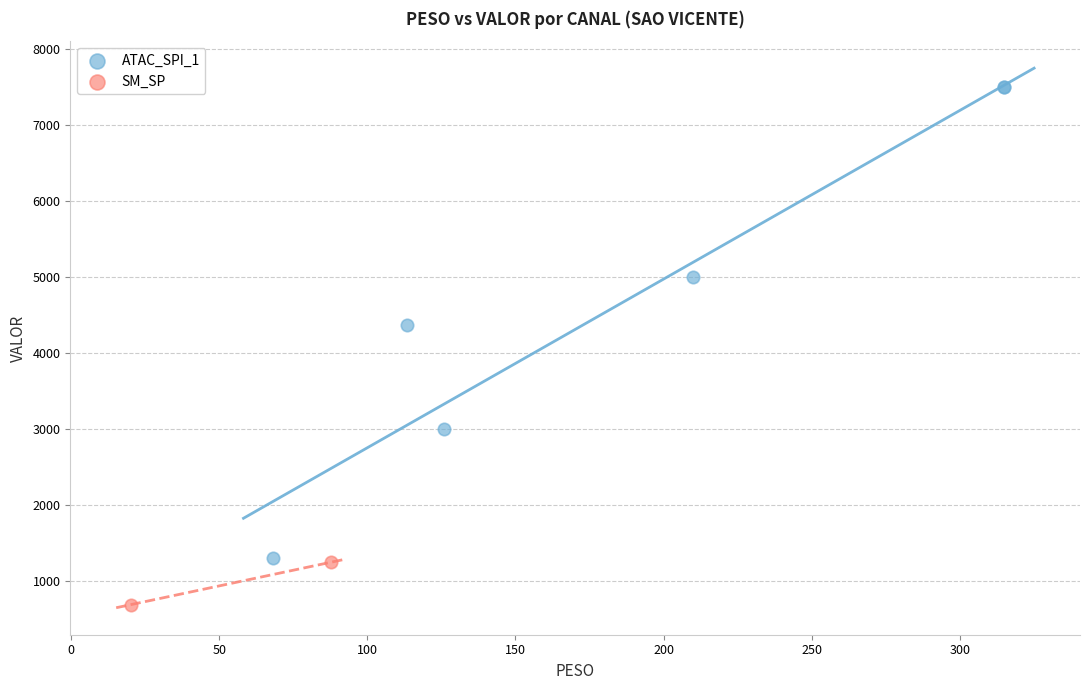

What are all the series names shown in the legend?

ATAC_SPI_1, SM_SP